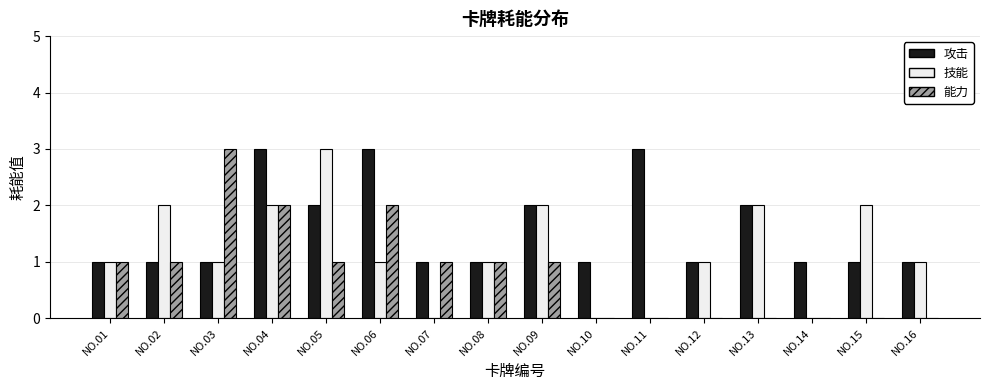

How many categories are shown in the chart?

16